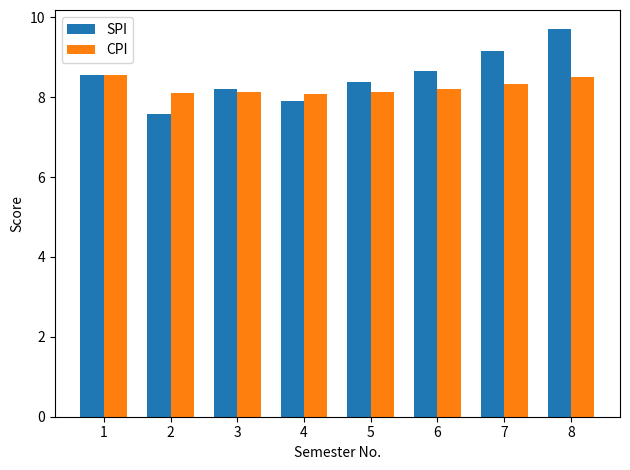

What is the difference between the highest and lowest values at 6?

0.4